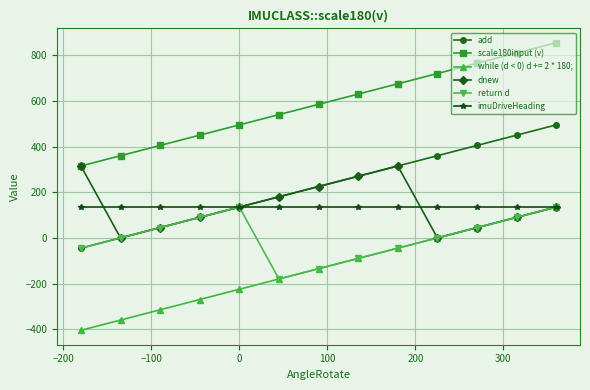

What are all the series names shown in the legend?

add, scale180input (v), while (d < 0) d += 2 * 180;, dnew, return d, imuDriveHeading